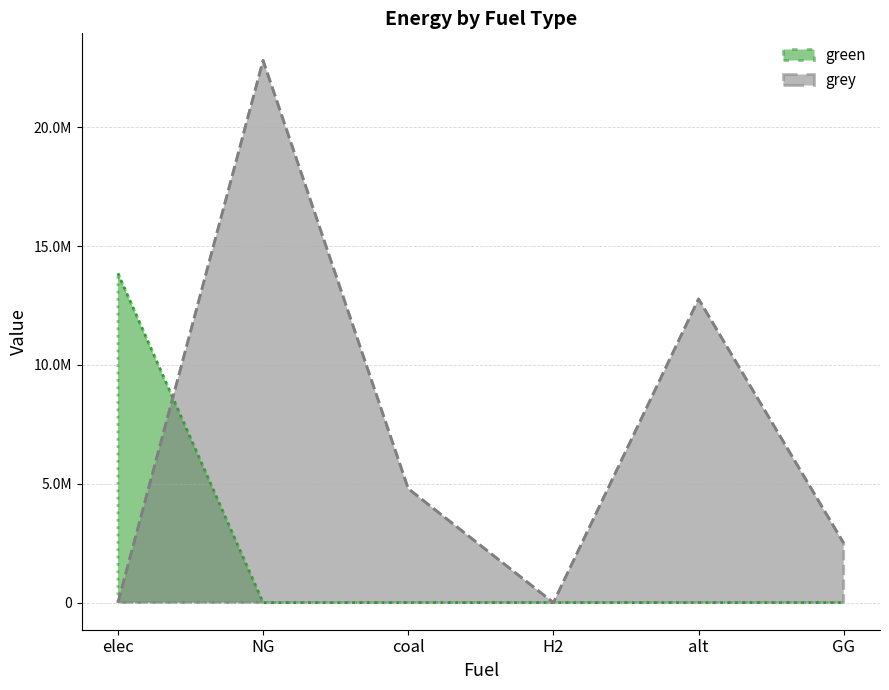

Which series changed the most between coal and alt?

grey